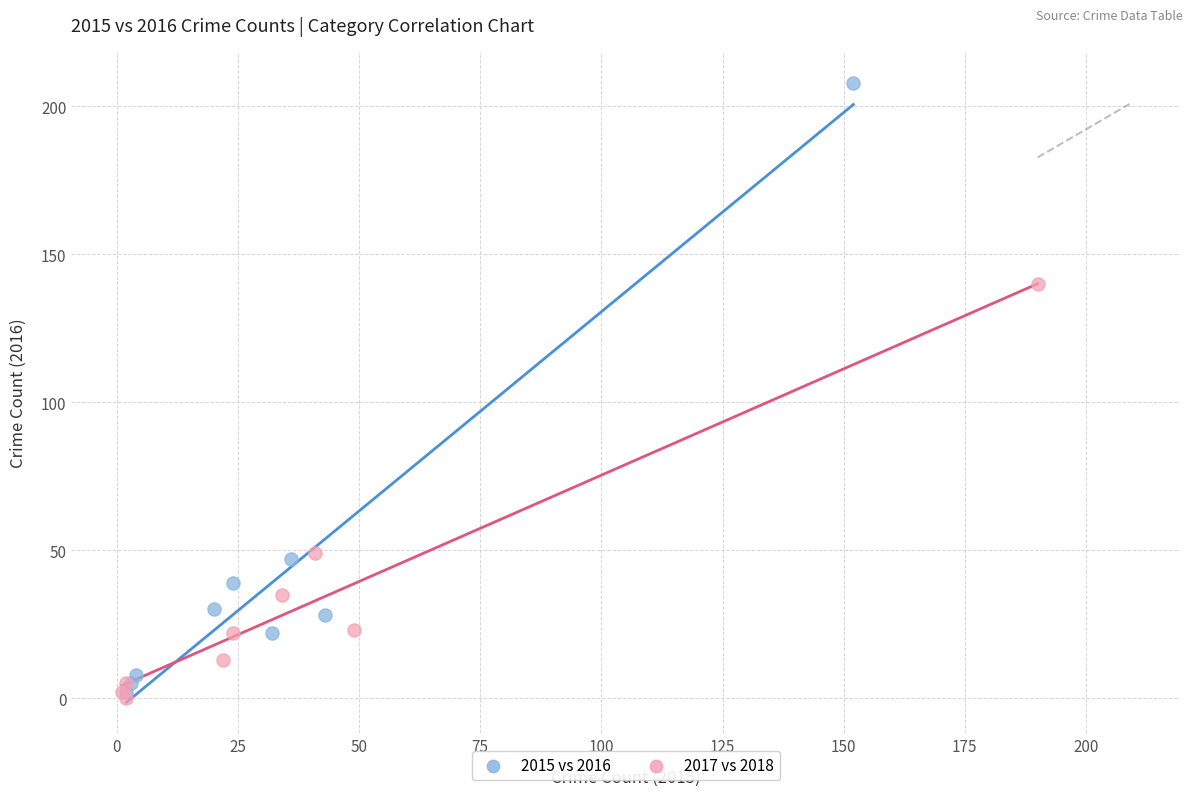

Which series contains the highest Y value?

2015 vs 2016